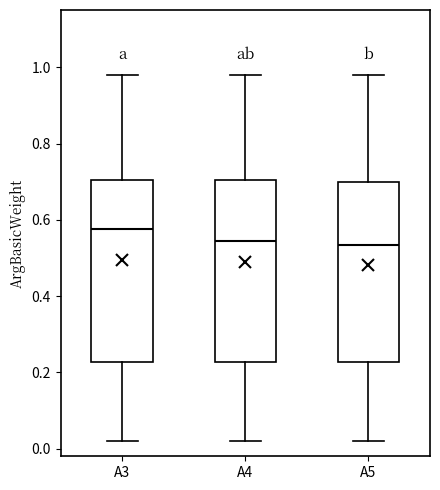

Reading left to right, transcribe this box plot: for each box, give where its median line is, the range the box spans, and where its two whiskers end, as read against the y-axis. The values are not printed on the chart, so give them approximately, as read against the axis.

A3: median 0.58, box 0.22 to 0.70, whiskers 0.02 to 0.98
A4: median 0.54, box 0.22 to 0.70, whiskers 0.02 to 0.98
A5: median 0.54, box 0.22 to 0.70, whiskers 0.02 to 0.98